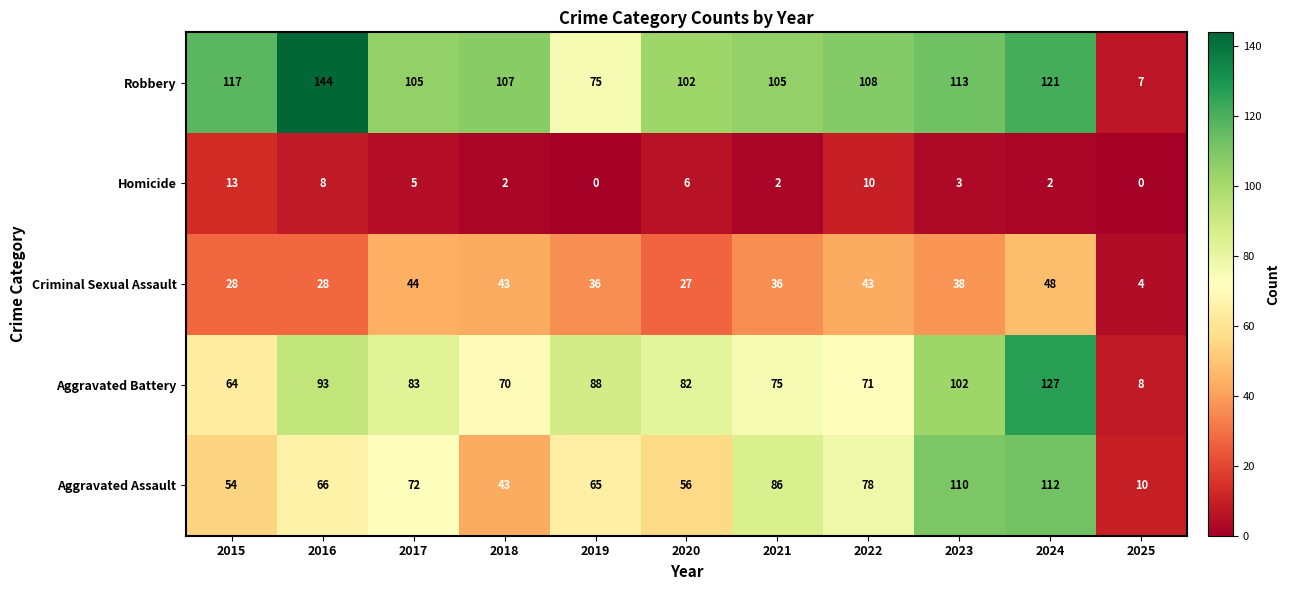

What is the average value of the Criminal Sexual Assault series?

34